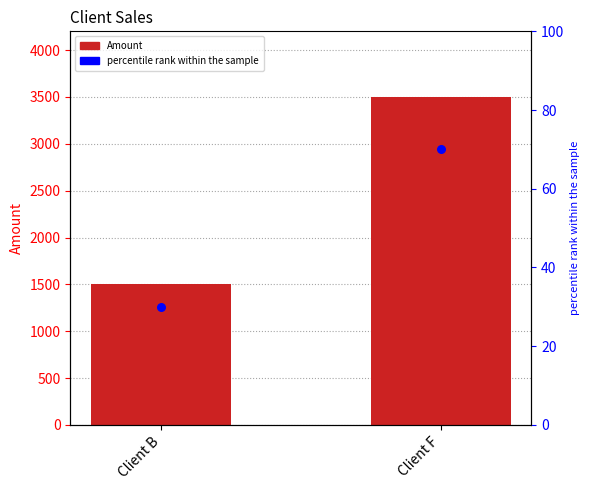

What are all the series names shown in the legend?

Amount, percentile rank within the sample